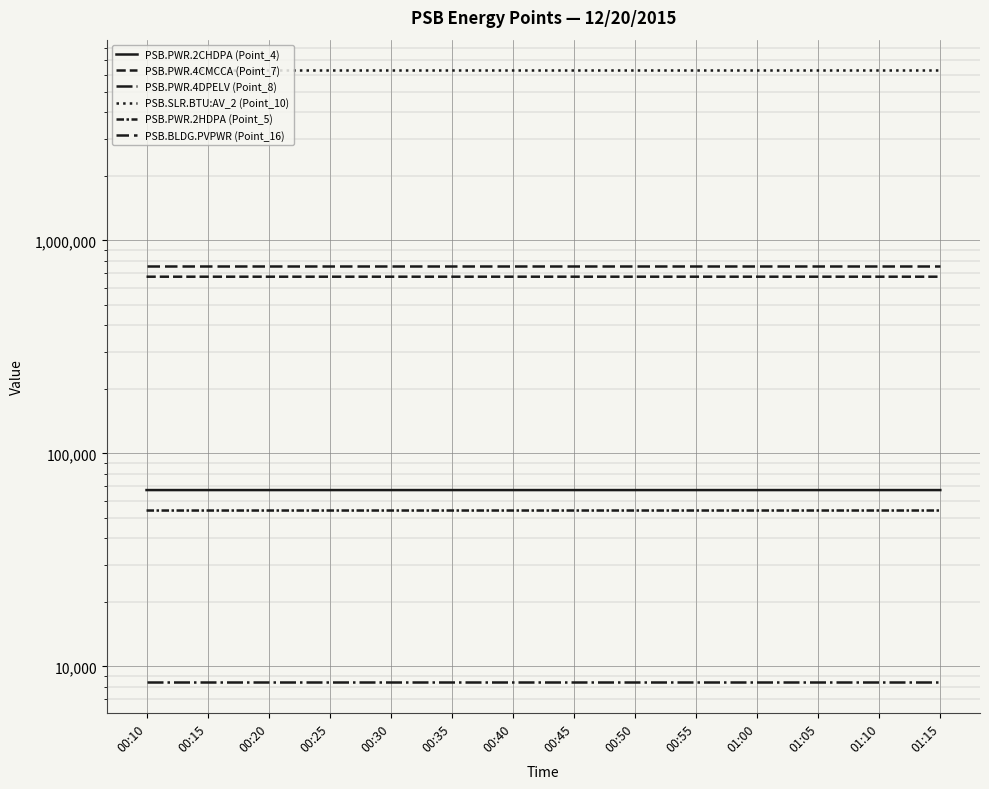

What value does the PSB.PWR.2HDPA (Point_5) series have at 01:10?

53961